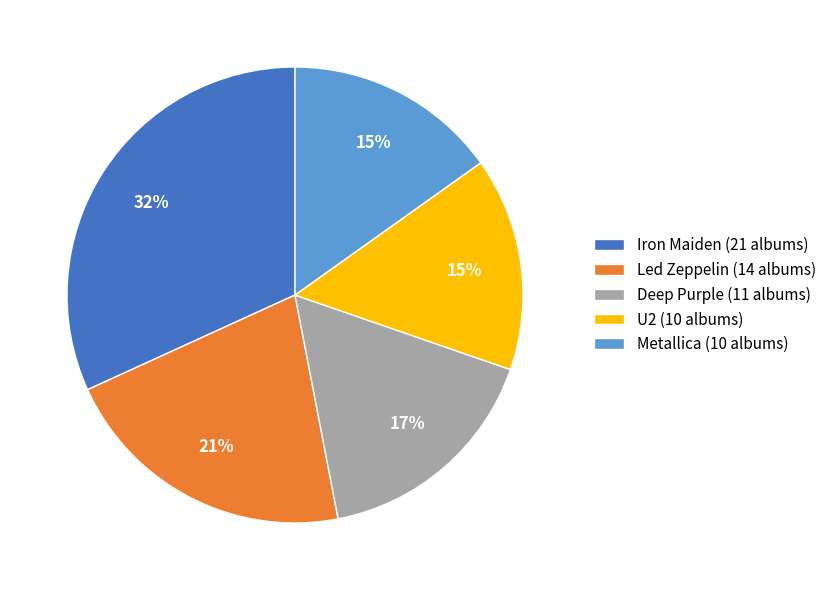

To the nearest percent, what is the difference between the largest and smallest slice percentages?

17%